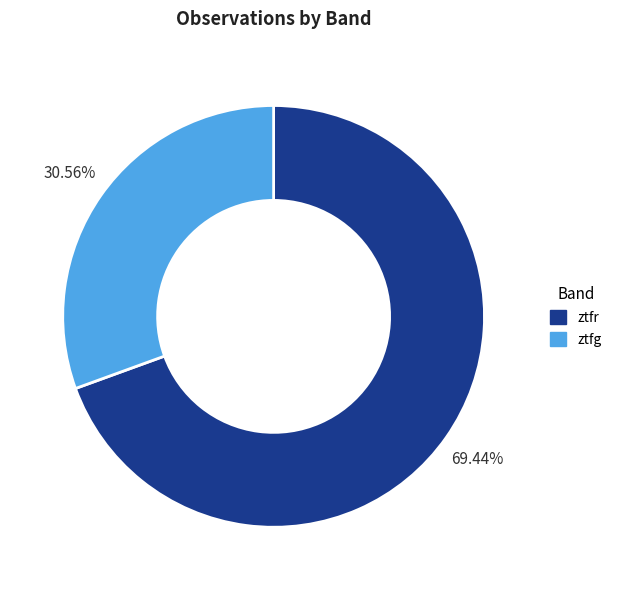

Is it true that ztfg is 39% of the pie?

False